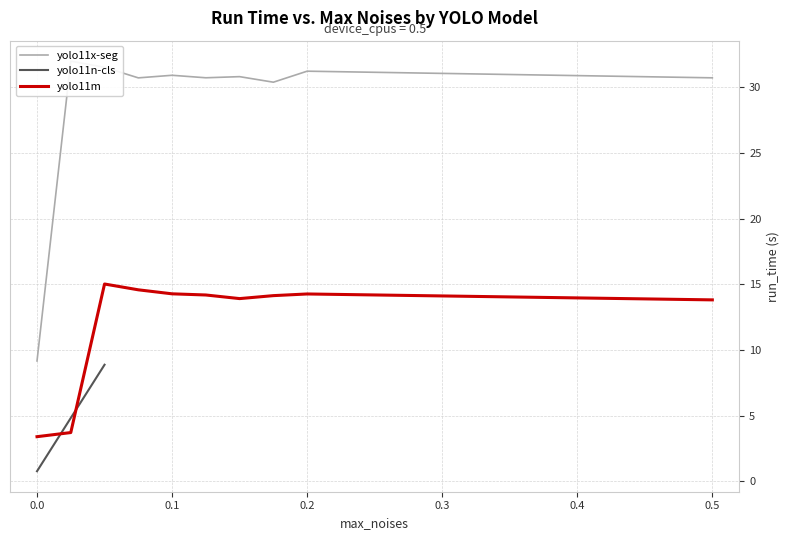

What is the average value of the yolo11m series?

12.1